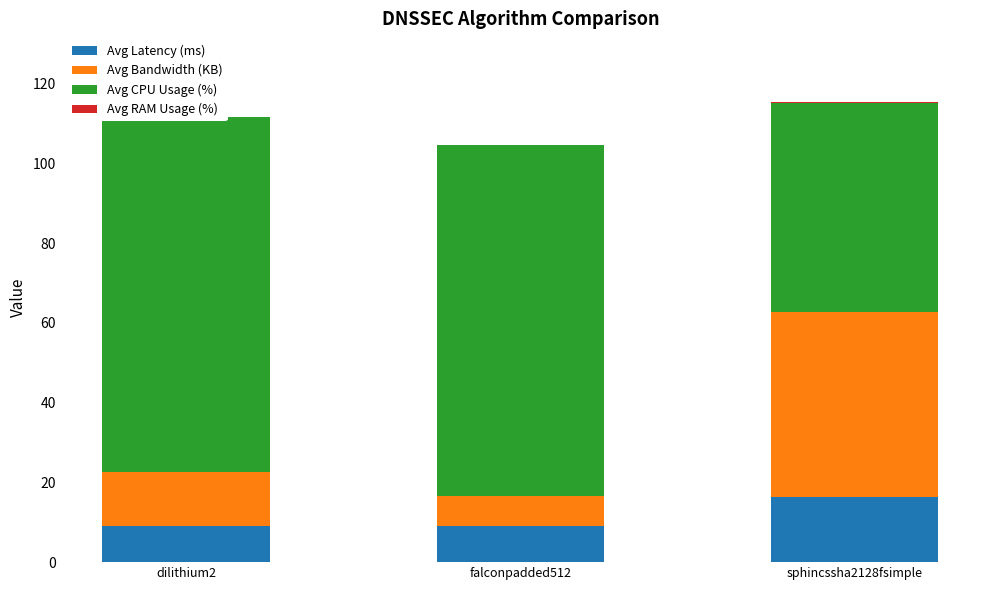

Reading left to right, extract all data points from this chart.

Avg Latency (ms): 9.2	9.1	16.4
Avg Bandwidth (KB): 13.4	7.6	46.4
Avg CPU Usage (%): 89.0	87.8	52.3
Avg RAM Usage (%): 0.2	0.2	0.2